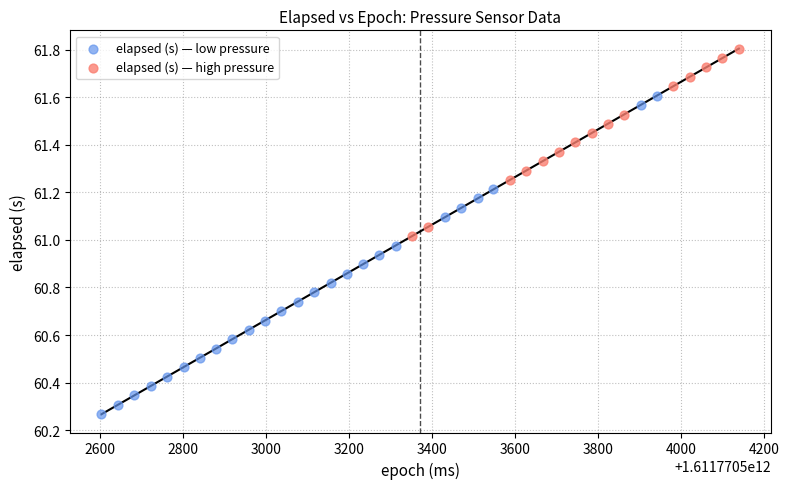

Which series reaches the maximum Y coordinate?

elapsed (s) — high pressure